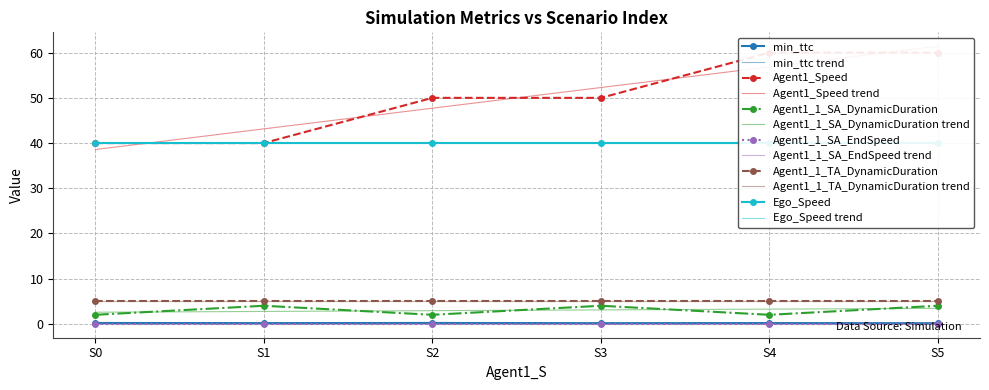

Is the value of Agent1_1_SA_DynamicDuration at S0 greater than the value of Agent1_1_TA_DynamicDuration at S5?

No